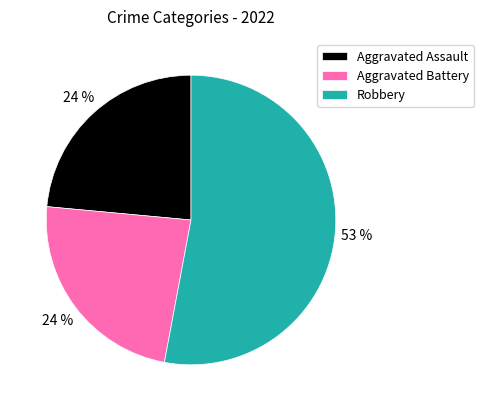

Combined, do Aggravated Battery and Aggravated Assault account for over 50%?

No